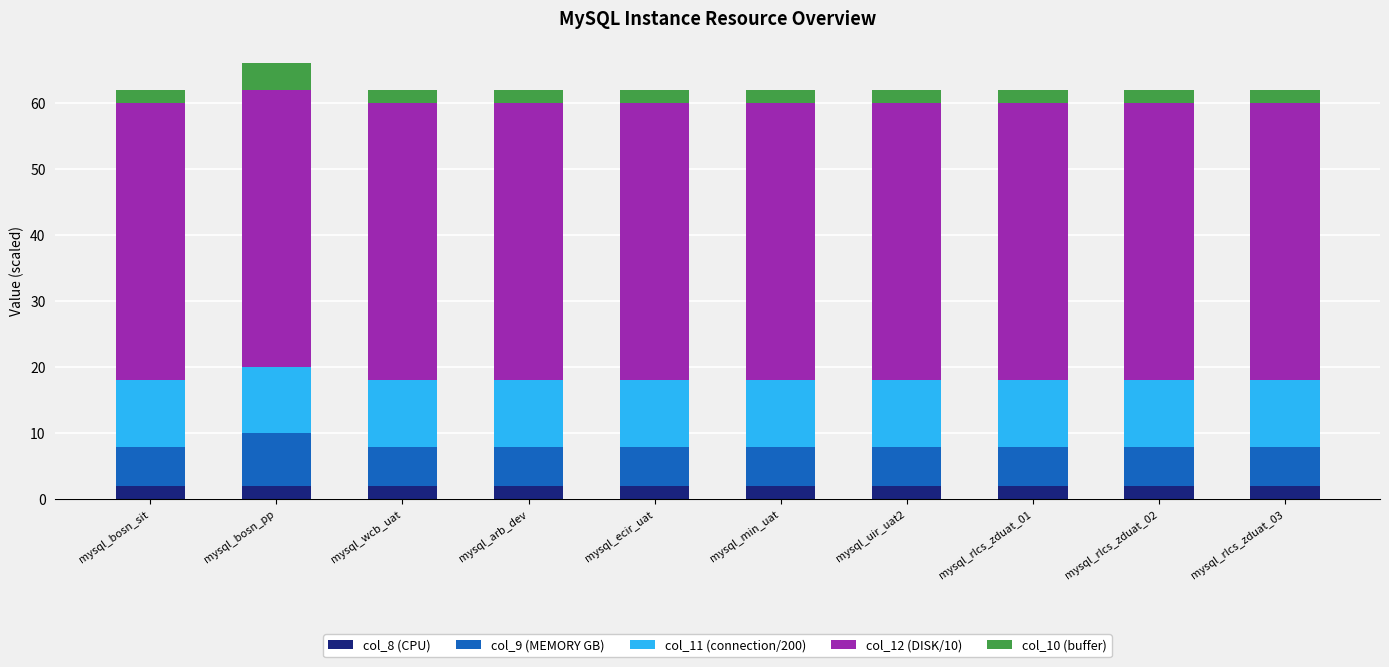

True or false: col_8 (CPU) has a value of 2 at mysql_rlcs_zduat_03.

True